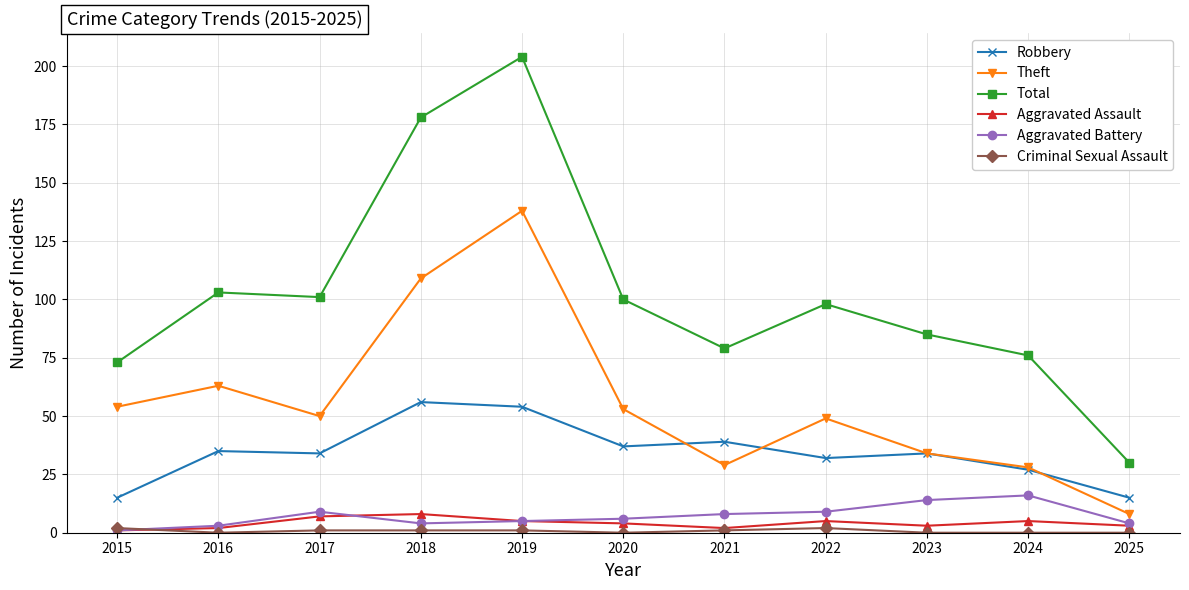

What value does the Total series have at 2022?

98